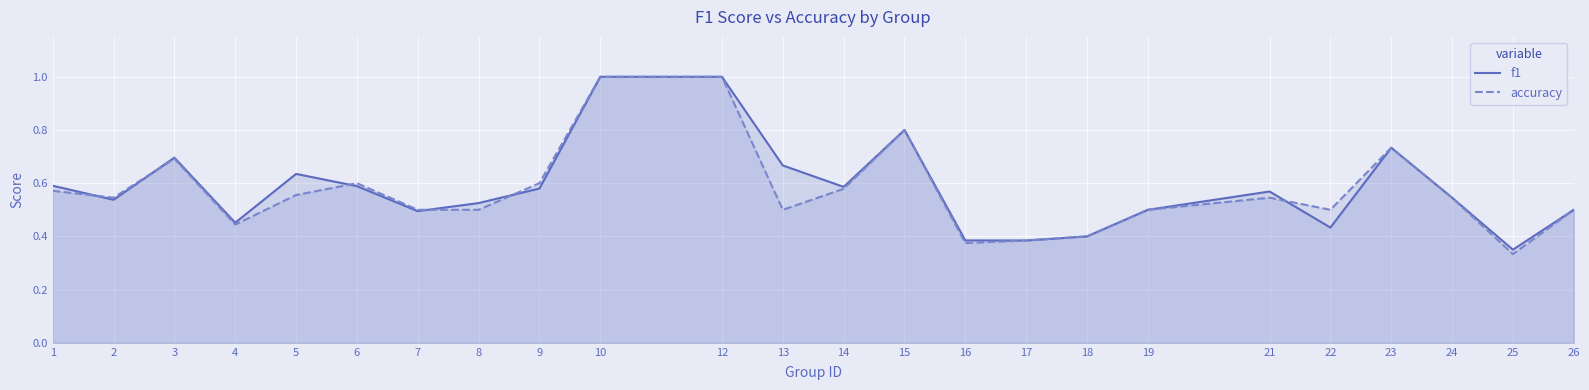

What is the greatest value displayed?

1.0